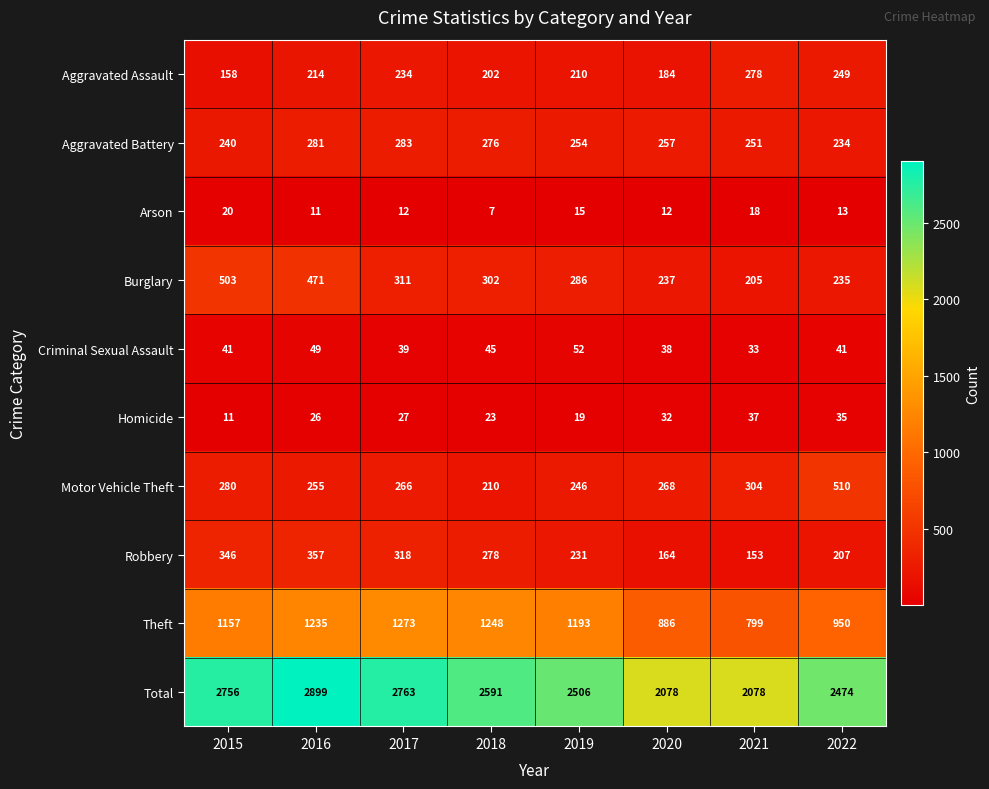

What is the minimum value for Homicide?

11